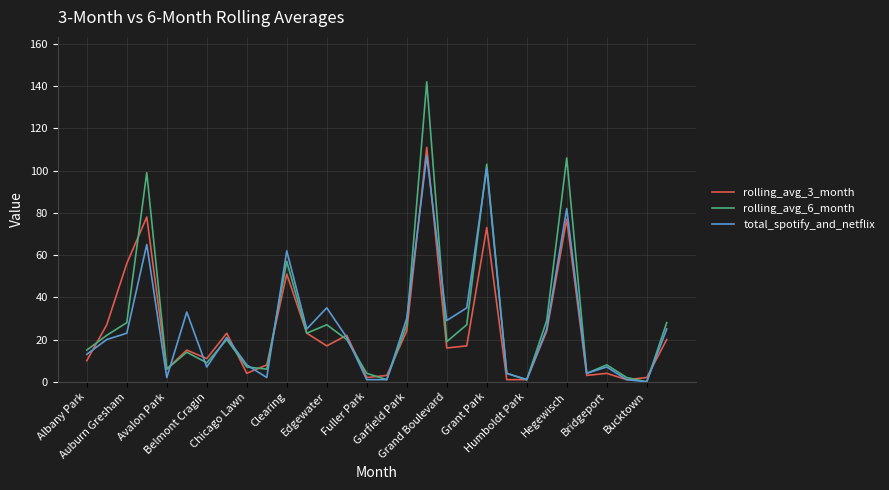

Which series has the widest spread of values?

rolling_avg_6_month